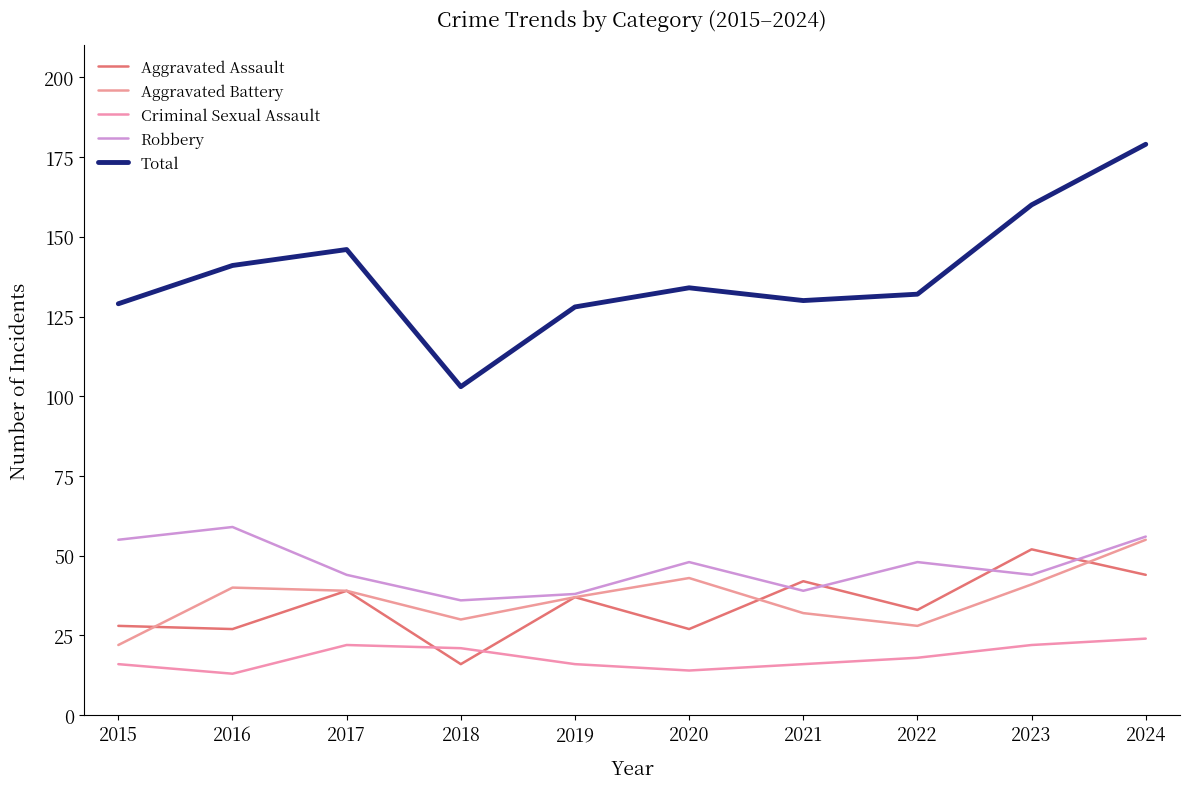

What is the sum of all Criminal Sexual Assault values?

182